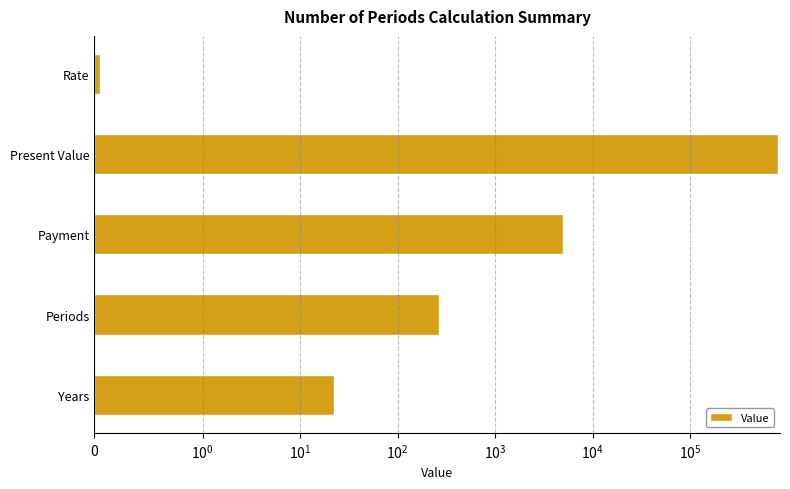

Reading right to left, extract all data points from this chart.

22.0	264.2	5000.0	800000.0	0.1